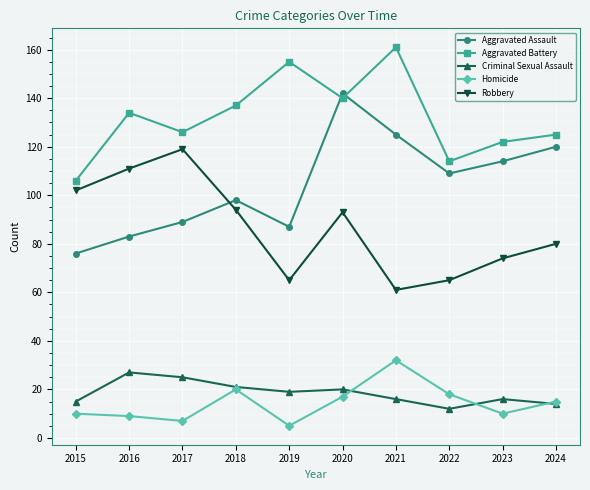

Does the chart have visible grid lines?

Yes